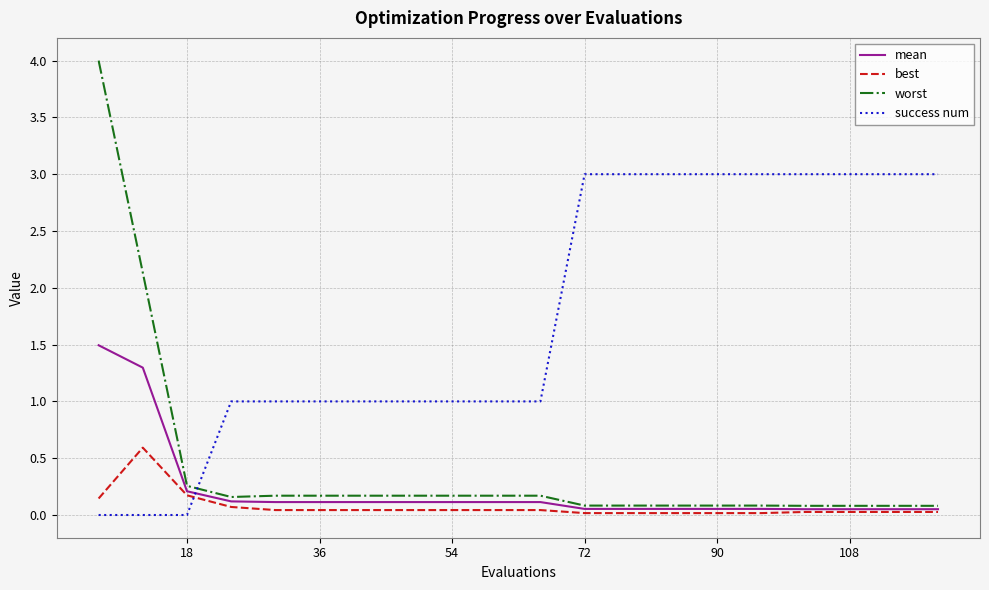

After their last crossing, which series has the higher values: success num or mean?

success num